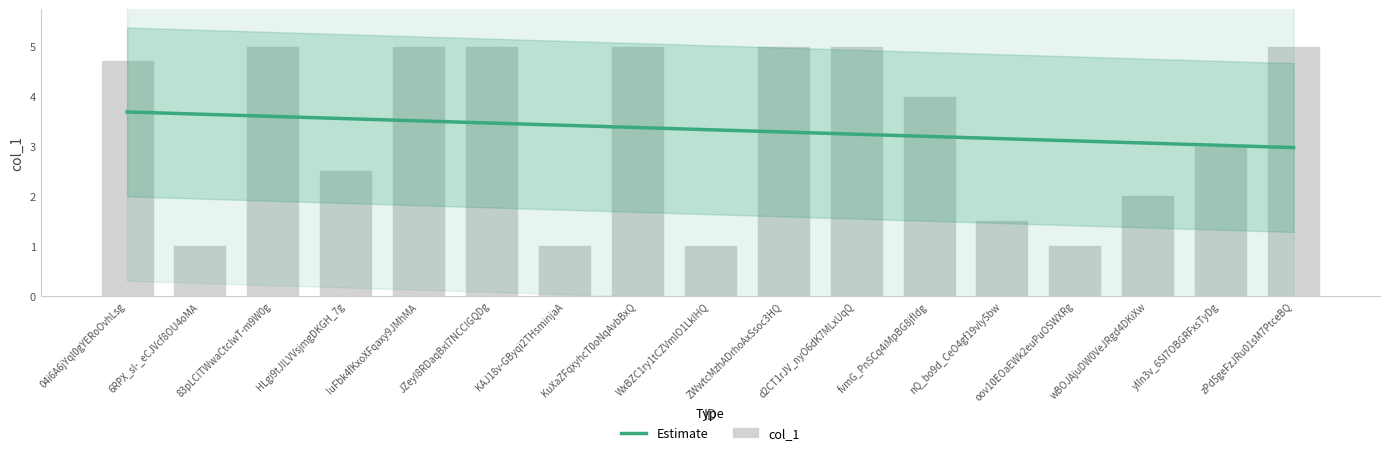

What position from the right is WxBZC1ry1tCZVmIO1LkIHQ?

9